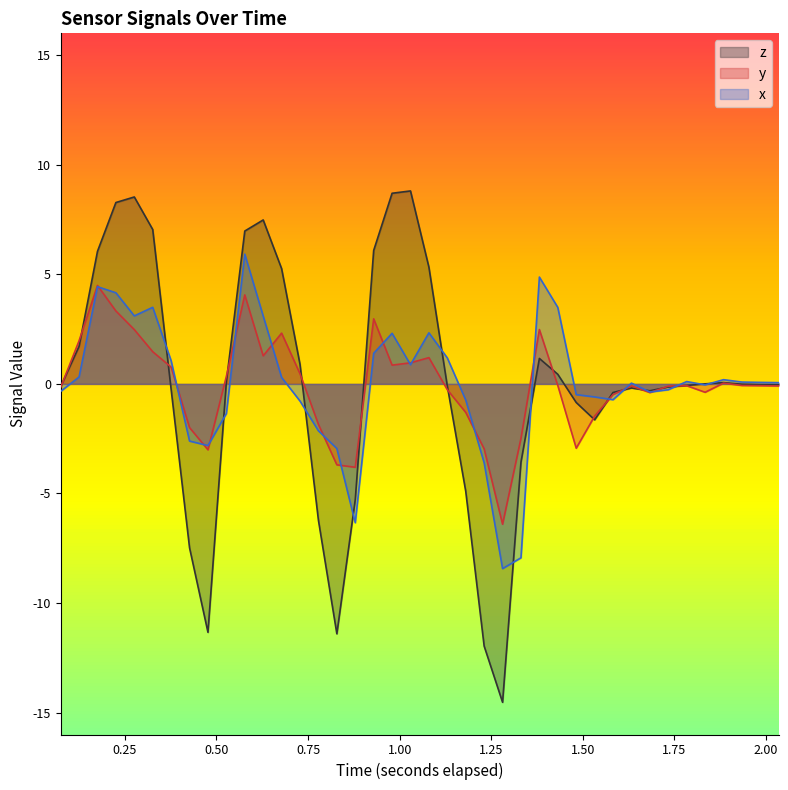

What is the difference between the highest and lowest values at 0.376504638671875?

1.3